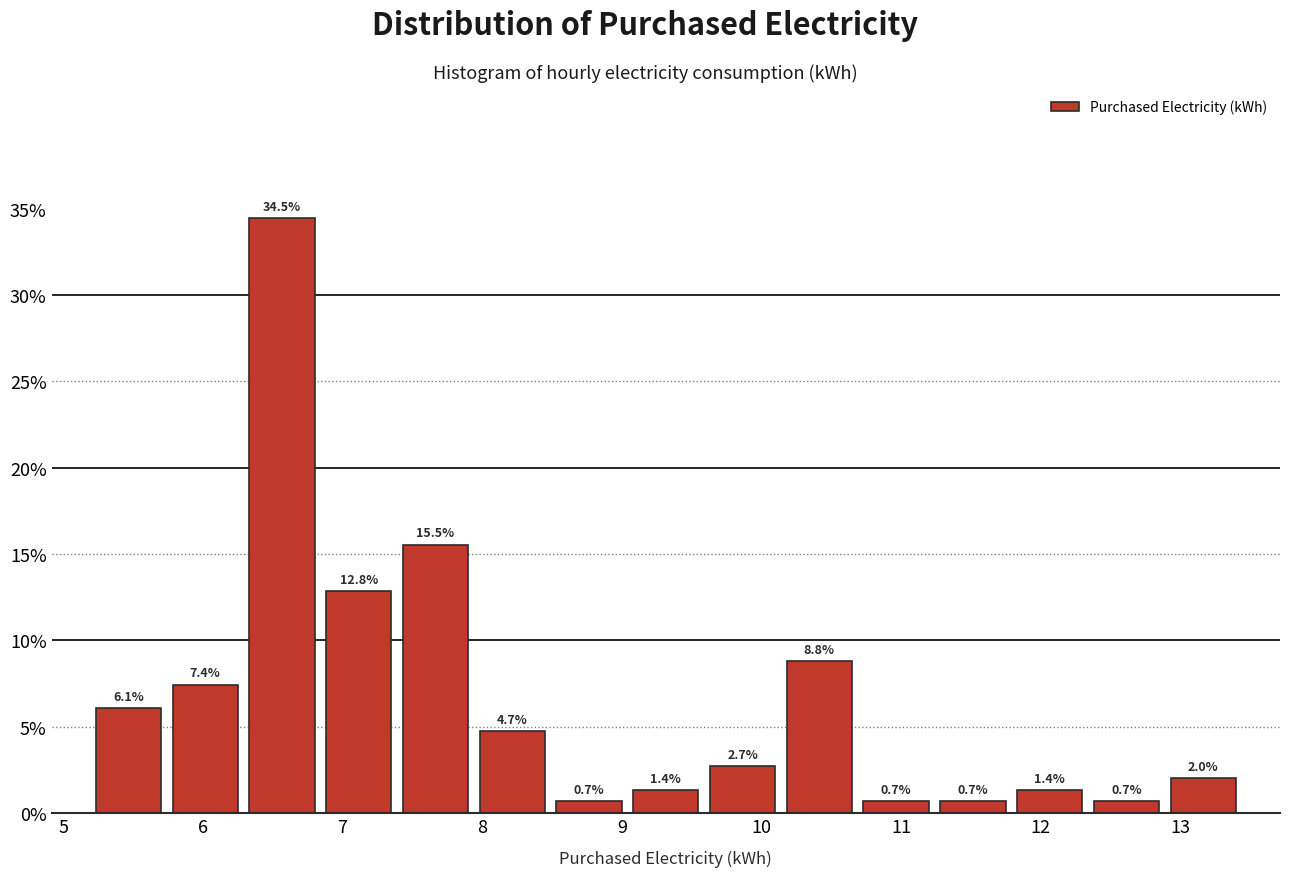

How tall is the bar that spans 10.7 to 11.2 on the x-axis? The bar edges are not printed on the chart, so give them approximately, as read against the axis.

0.7